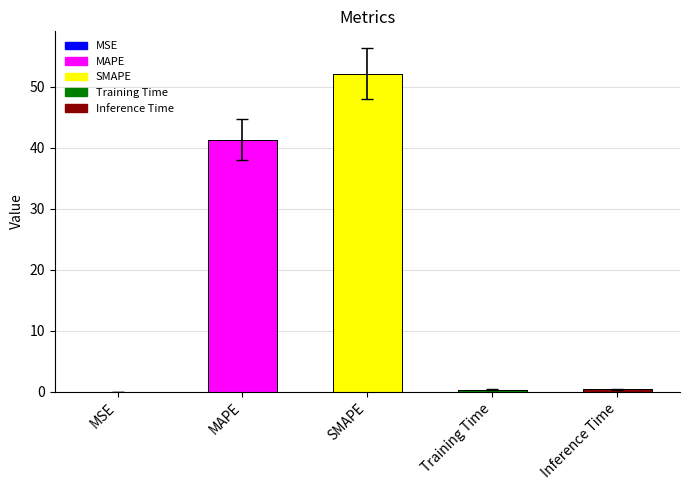

What is the label of the 1st bar from the right?

Inference Time